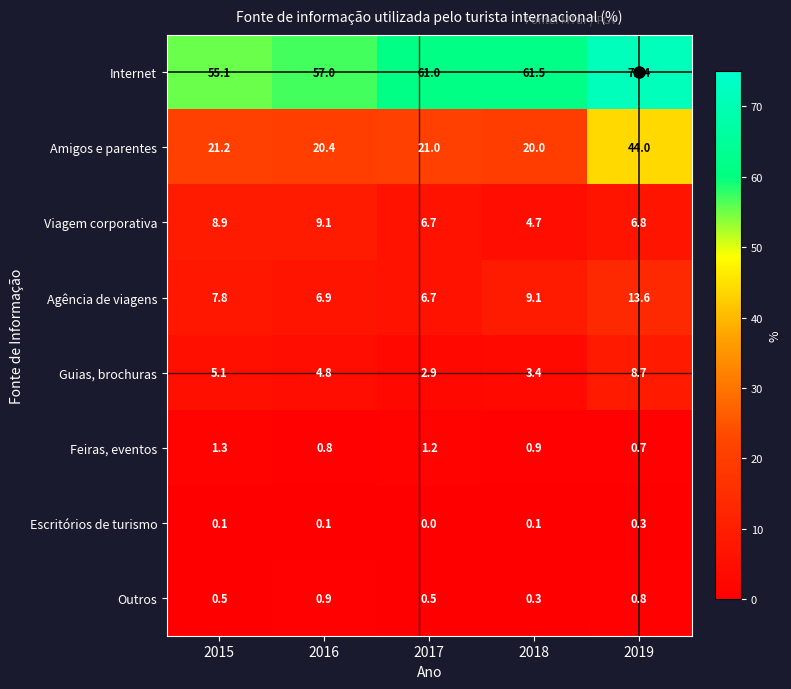

How many data points in Viagem corporativa are less than 6?

1